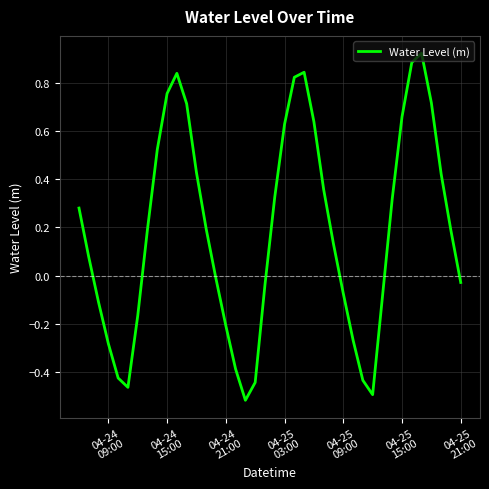

What is the difference between the maximum and minimum values?

1.4